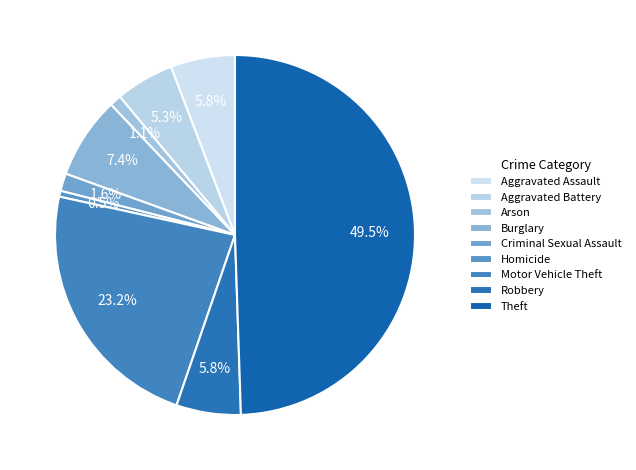

What portion of the pie excludes Criminal Sexual Assault?

98.4%